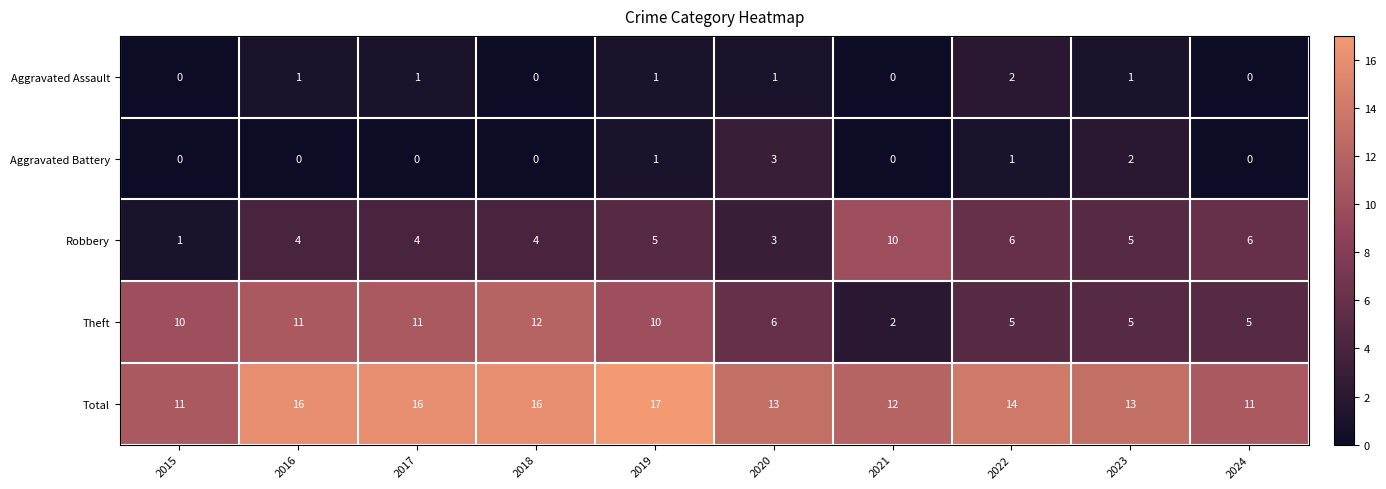

How many data points in Total are less than 14?

5